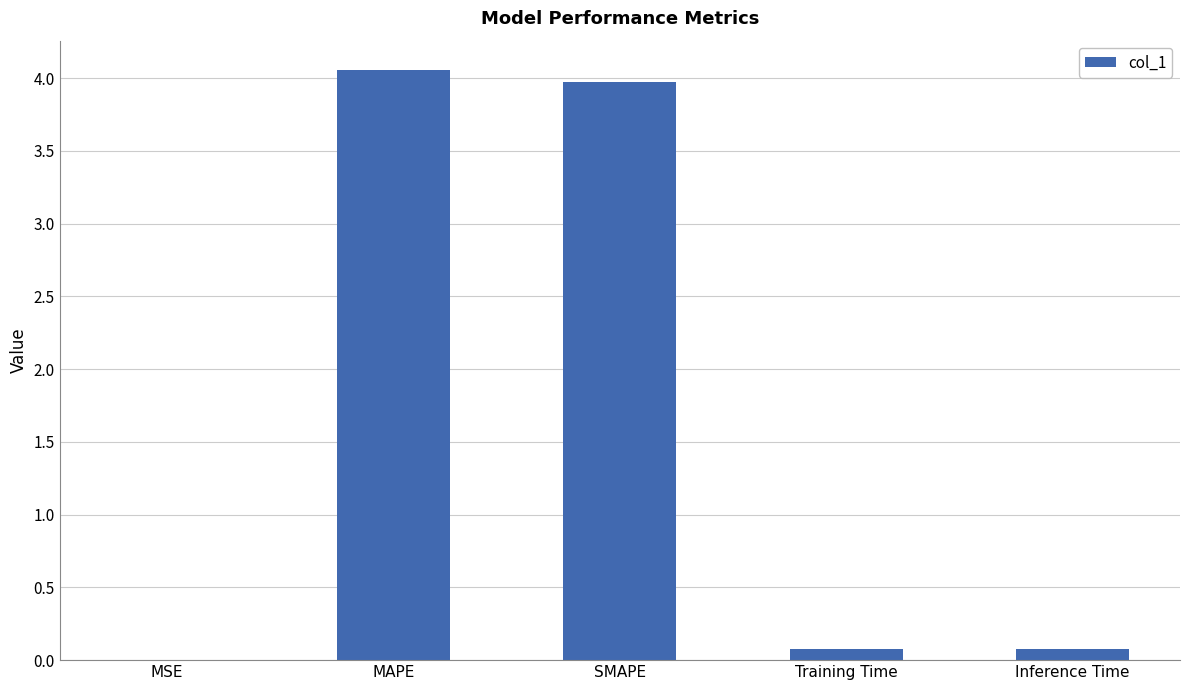

The chart shows a value of 0.1 at Training Time. True or false?

True